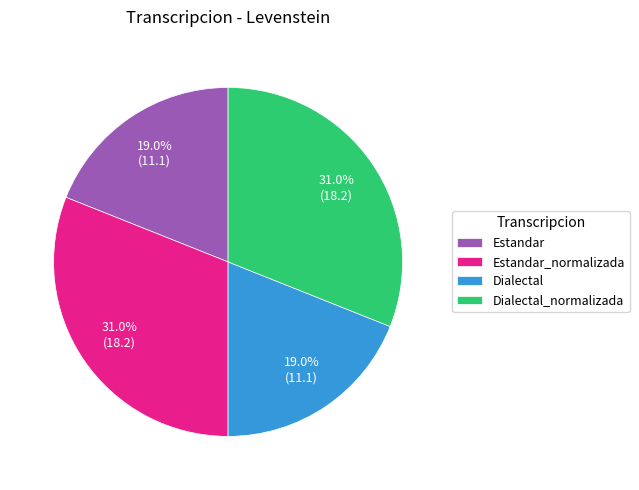

To the nearest percent, what is the average slice percentage?

25%